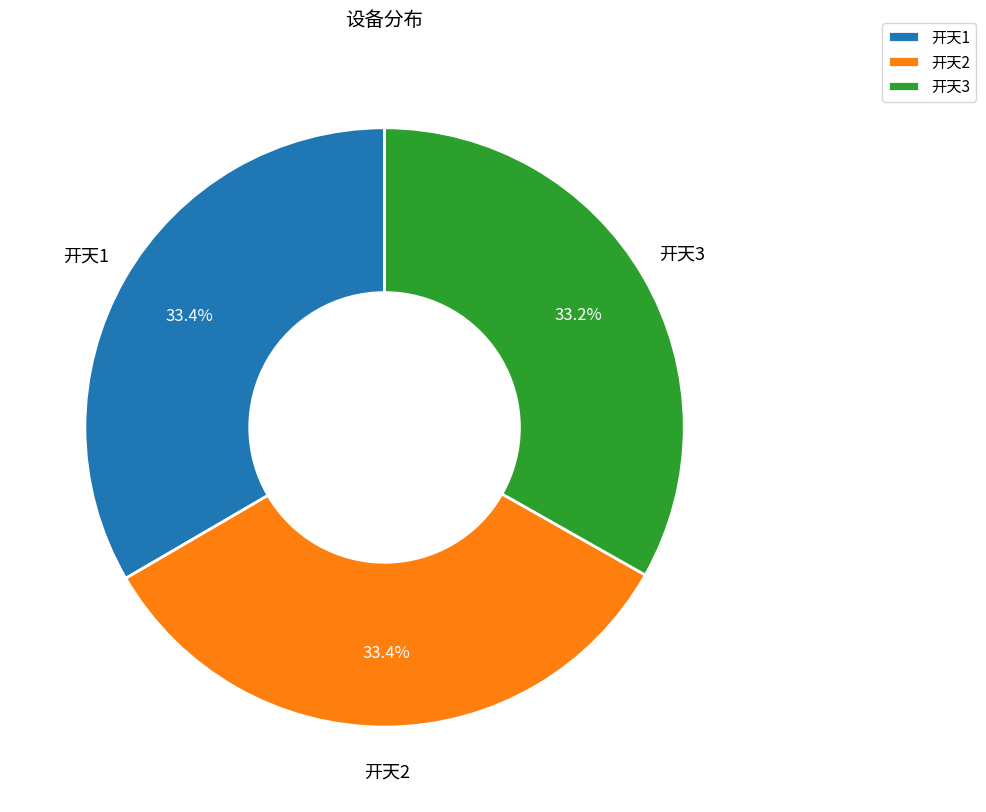

To the nearest percent, what portion does 开天1 represent?

33%